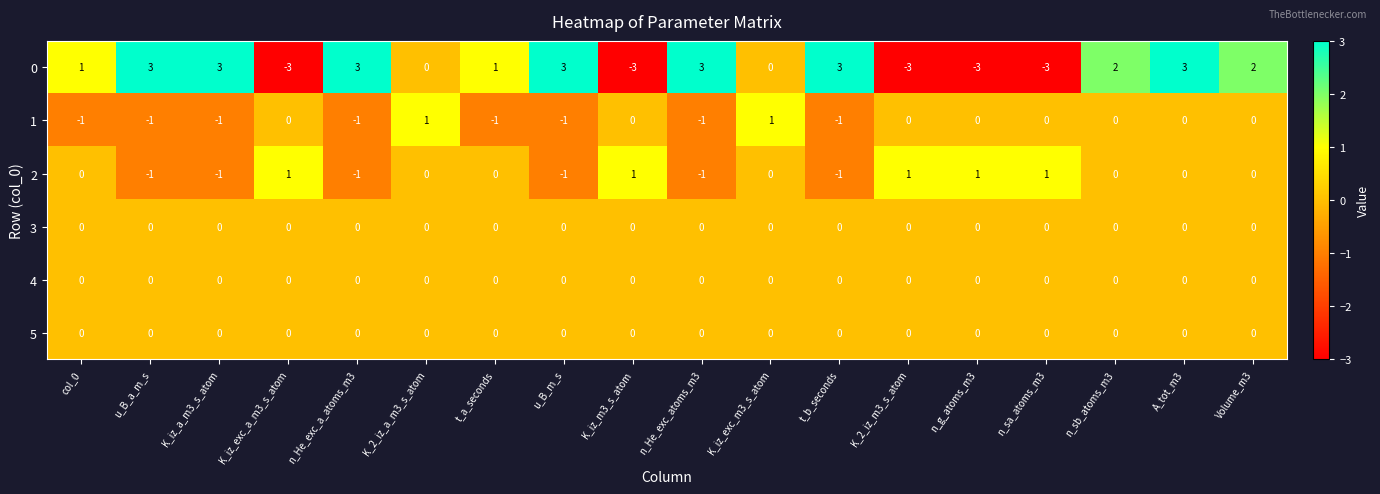

The value of 2 at n_sa_atoms_m3 is 1. True or false?

True